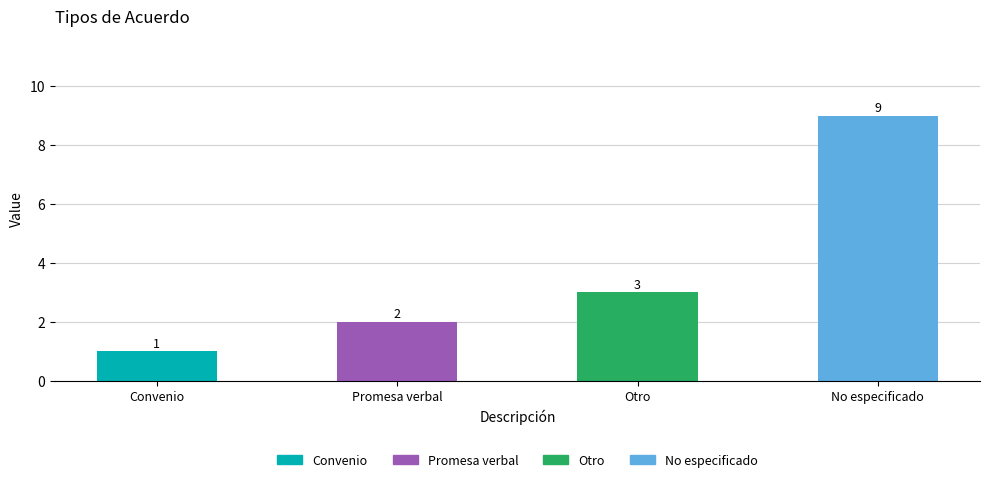

Approximately how many times larger is the value at Convenio compared to No especificado?

0.1